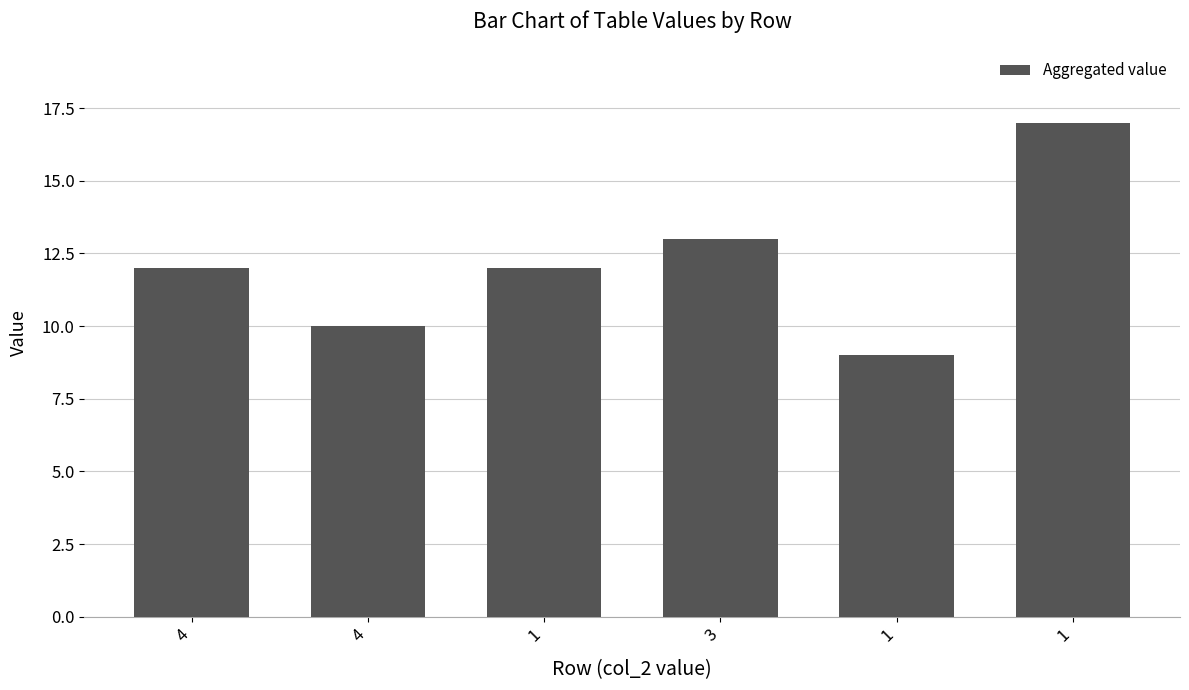

What is the greatest value displayed?

17